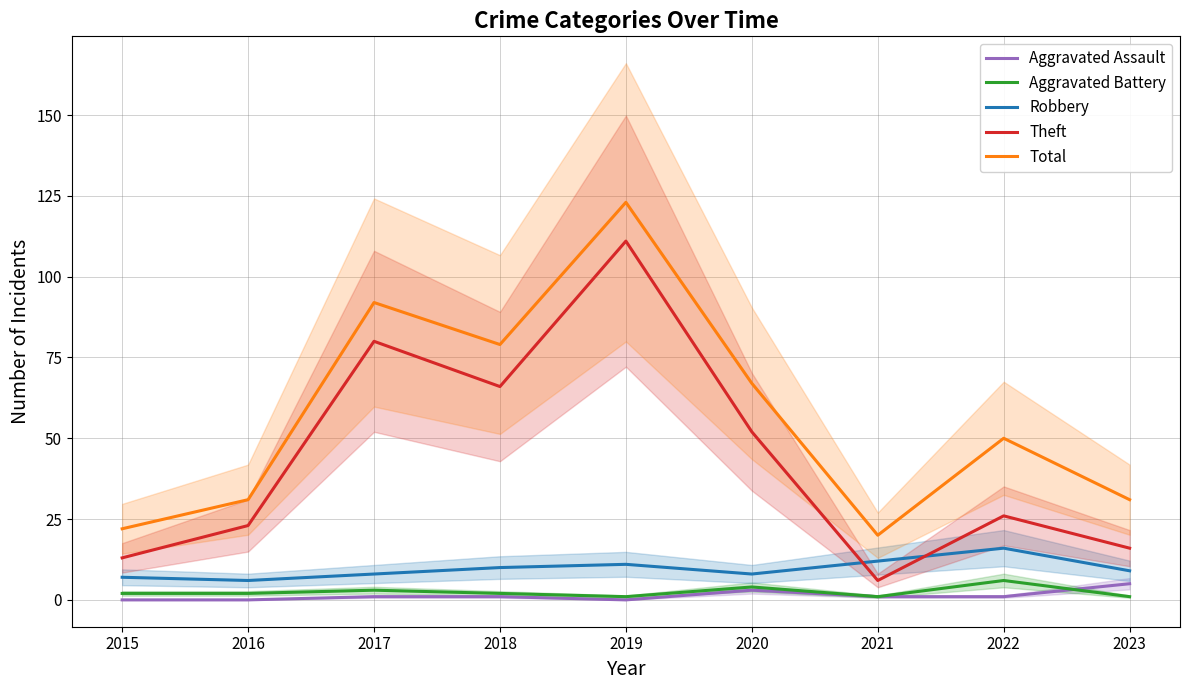

At which label does Robbery reach its peak?

2022